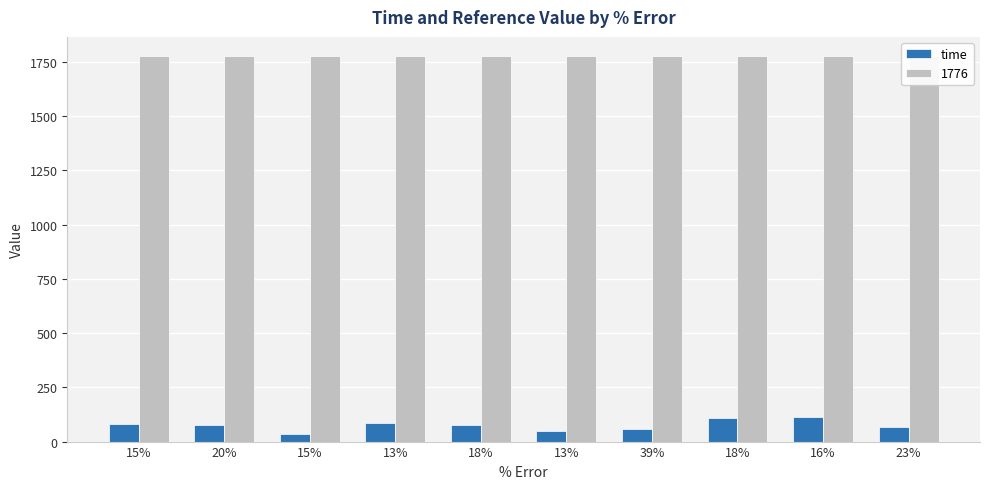

What is the greatest value displayed?

112